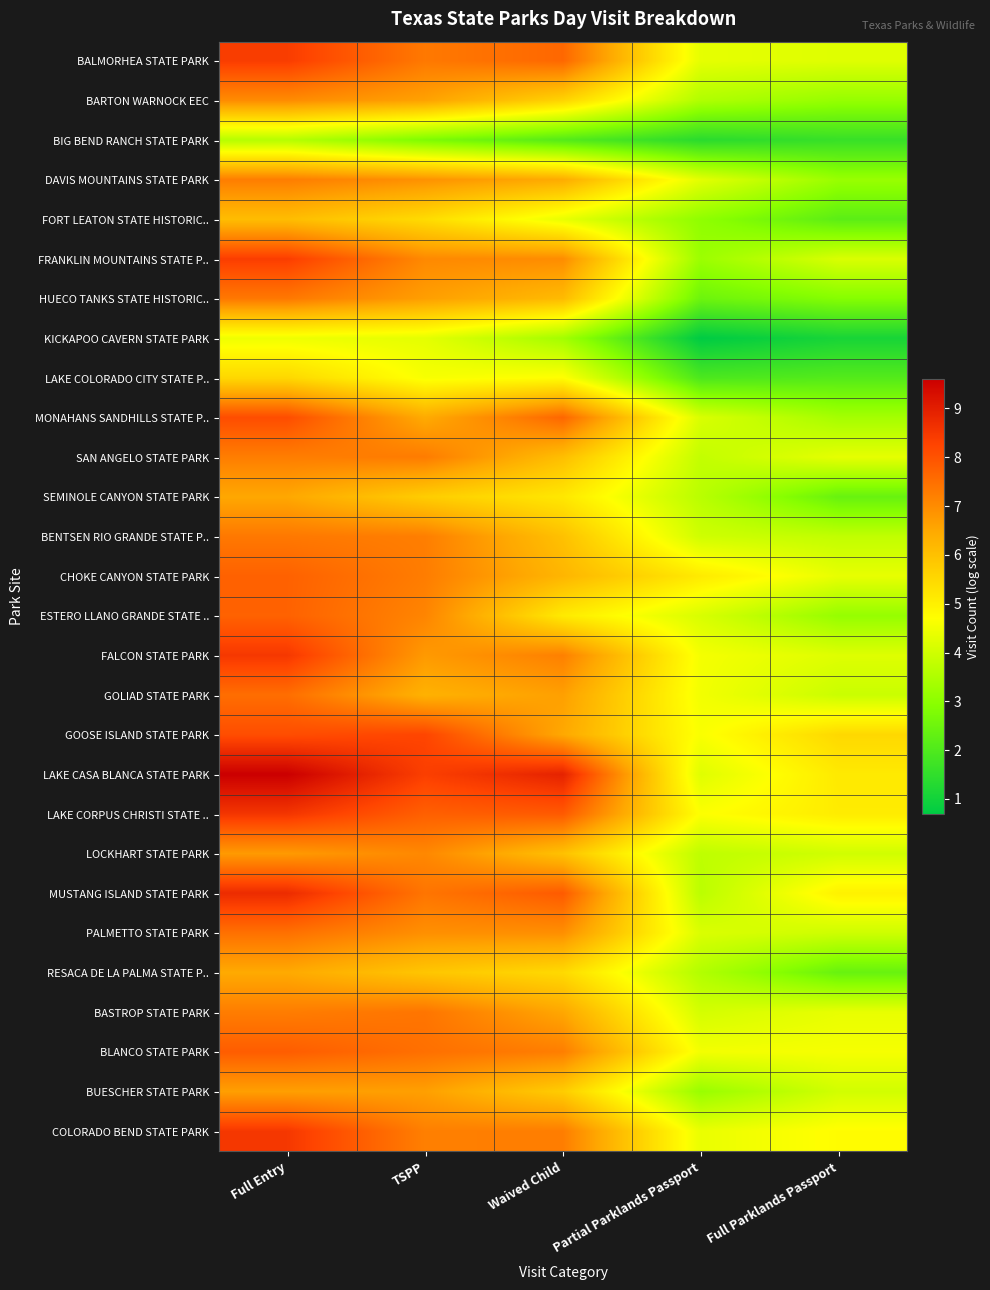

Which category has the highest value across all series?

Full Entry